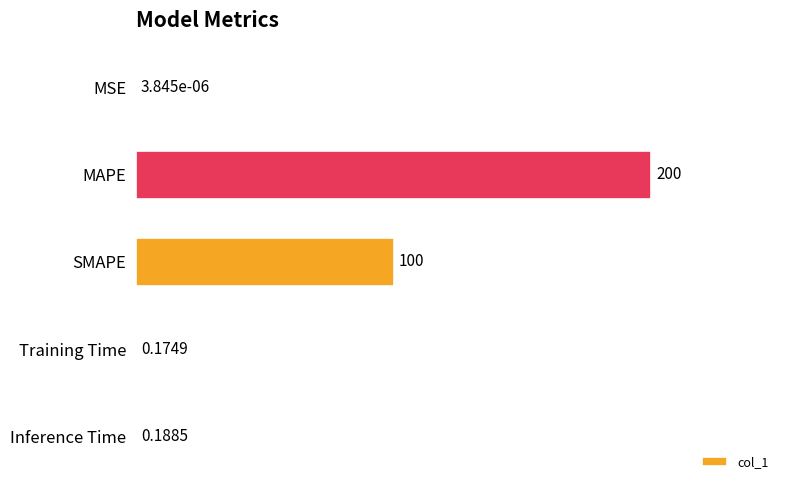

Between SMAPE and Inference Time, which is larger?

SMAPE